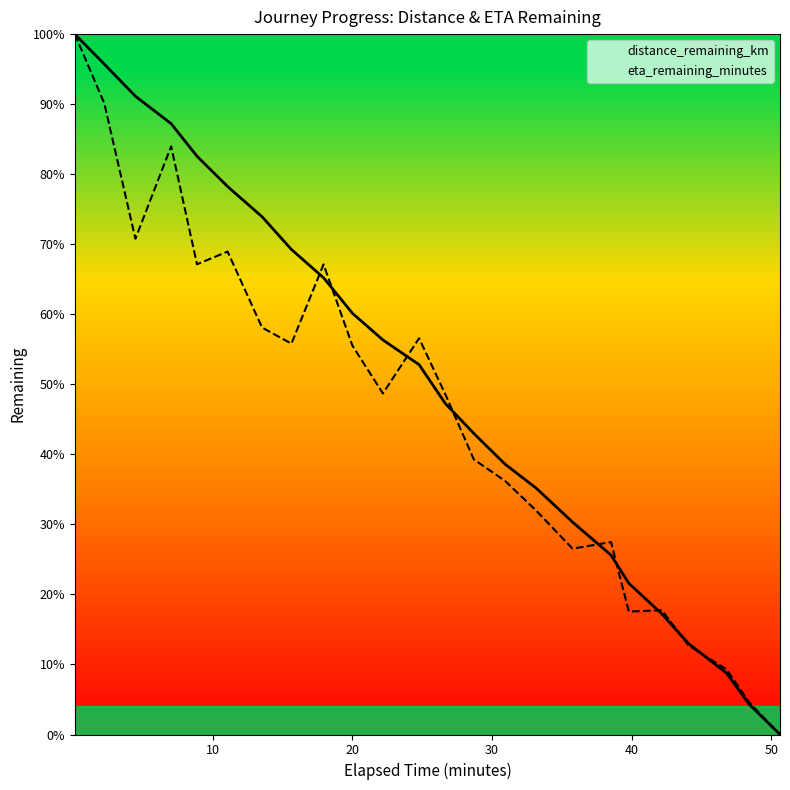

How many categories are shown in the chart?

24